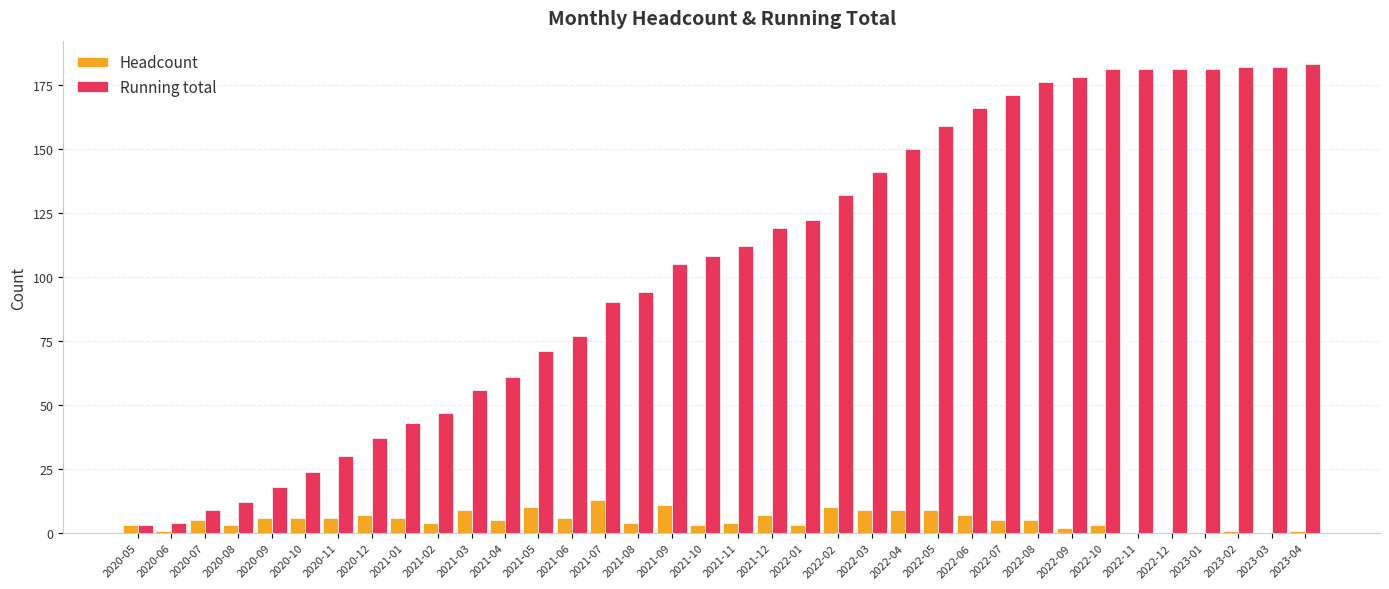

Reading left to right, extract all data points from this chart.

Headcount: 3	1	5	3	6	6	6	7	6	4	9	5	10	6	13	4	11	3	4	7	3	10	9	9	9	7	5	5	2	3	0	0	0	1	0	1
Running total: 3	4	9	12	18	24	30	37	43	47	56	61	71	77	90	94	105	108	112	119	122	132	141	150	159	166	171	176	178	181	181	181	181	182	182	183